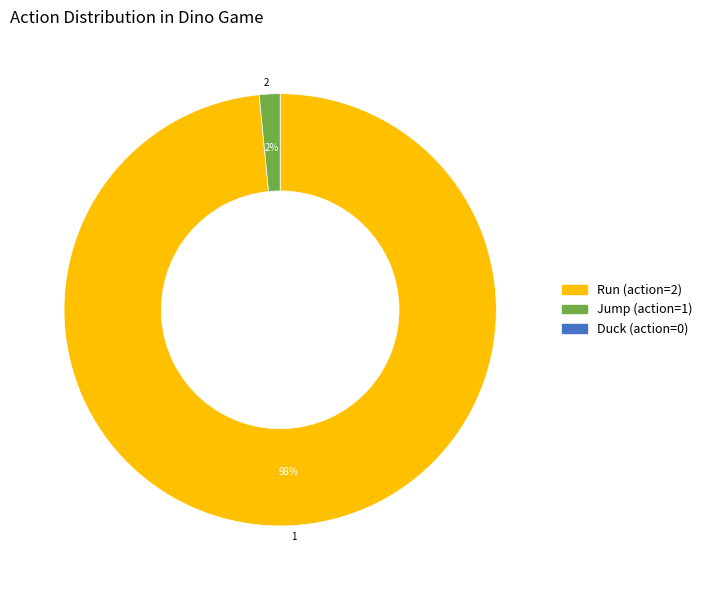

How many segments does this pie chart have?

2